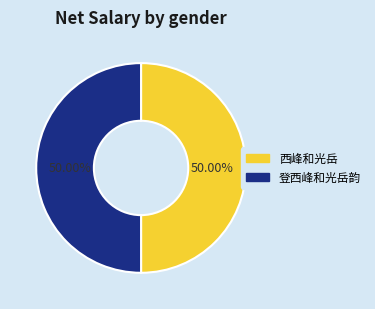

Is the sum of 西峰和光岳 and 登西峰和光岳韵 greater than half?

Yes